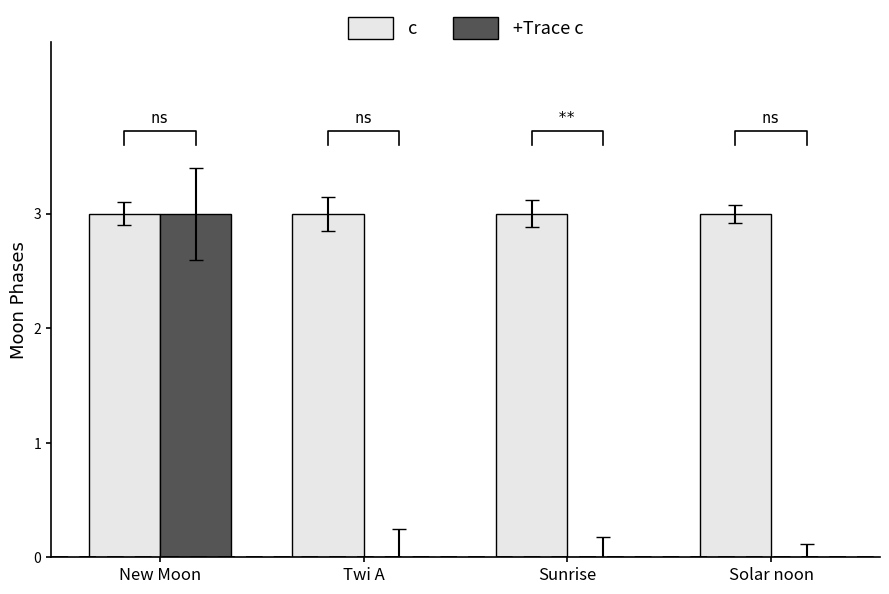

The value of +Trace c at New Moon is 1. True or false?

False